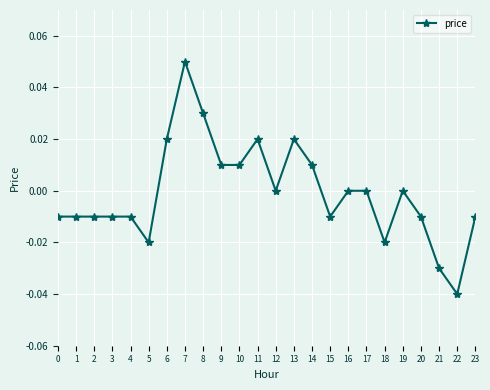

Which category has the highest value across all series?

7